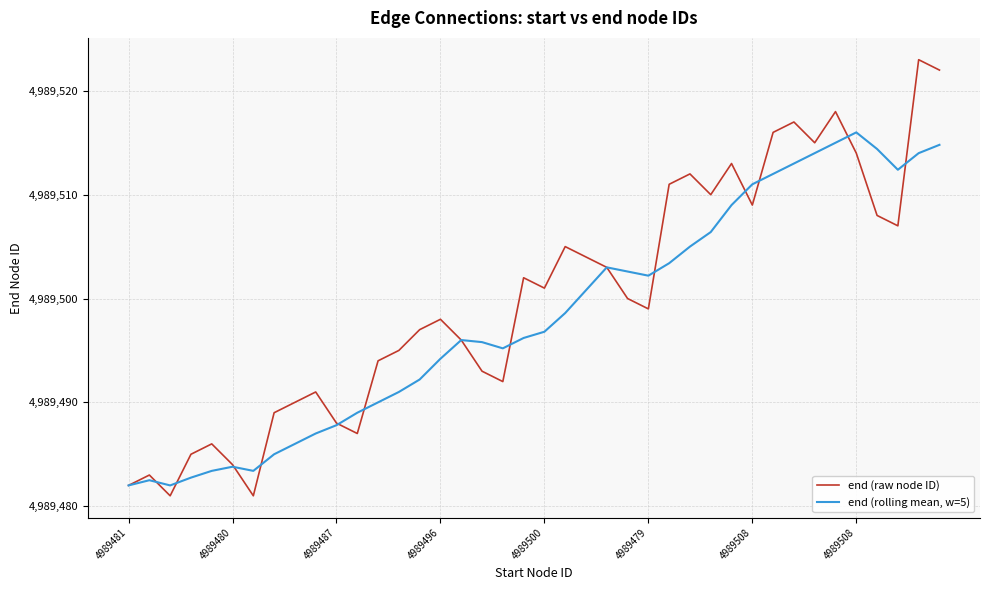

True or false: end (rolling mean, w=5) and end (raw node ID) cross at least once.

True